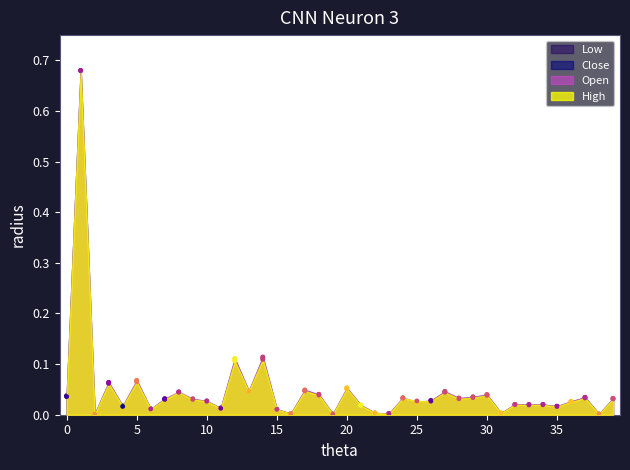

Which series reaches the maximum Y coordinate?

High